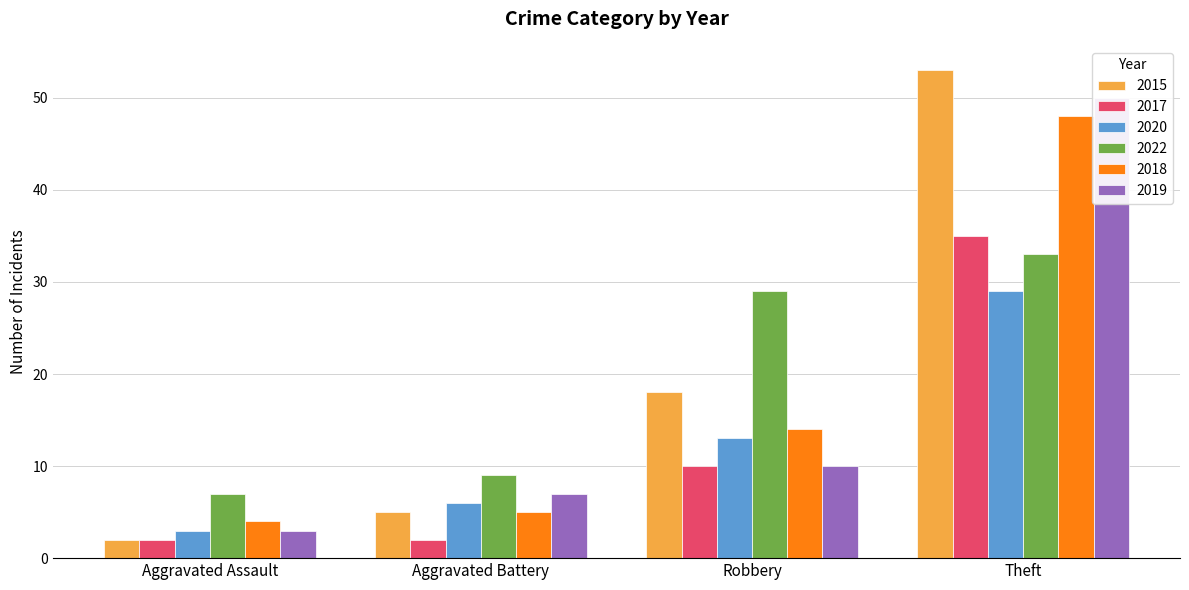

Which series changed the most between Aggravated Battery and Theft?

2015